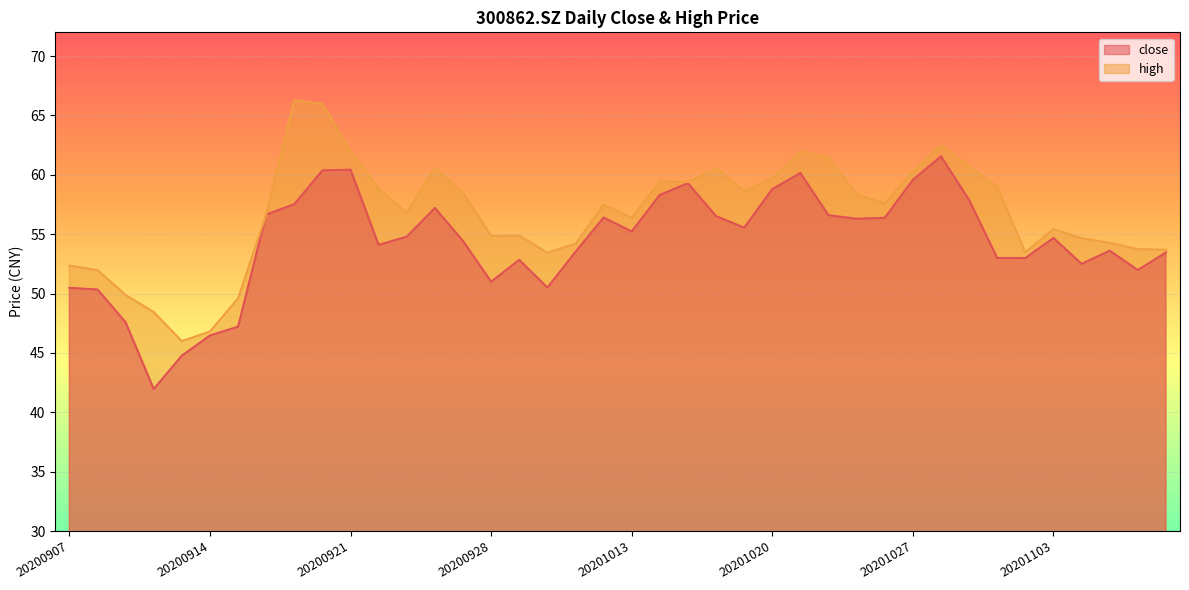

At 20200908, list the series in order from smallest to largest.

close, high